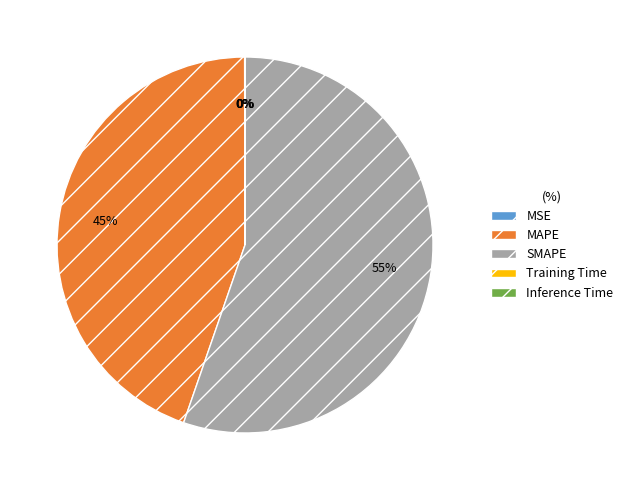

To the nearest percent, what portion does SMAPE represent?

55%